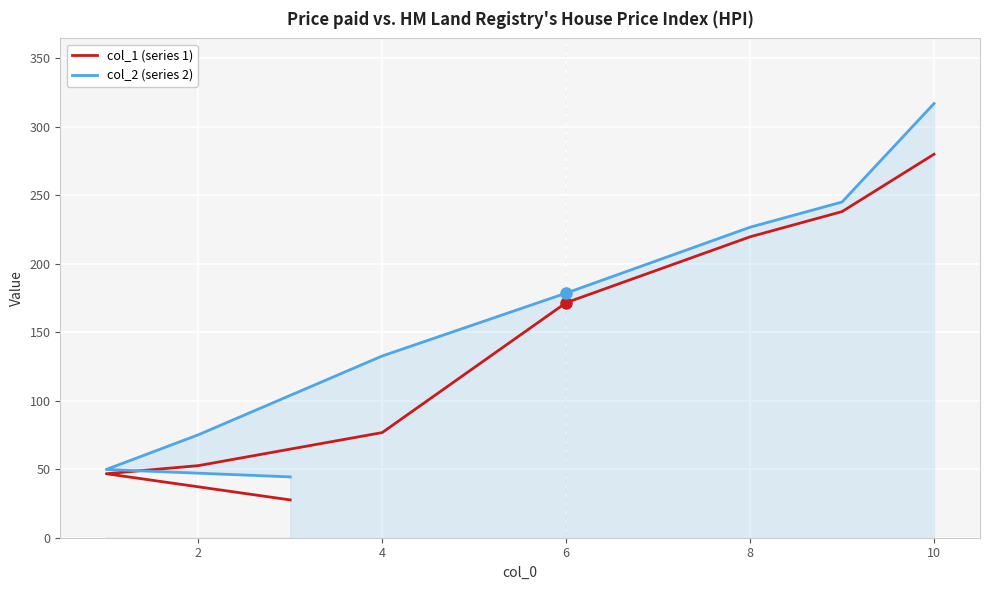

What is the value of the col_2 (series 2) point at the 7th from the left?

245.0